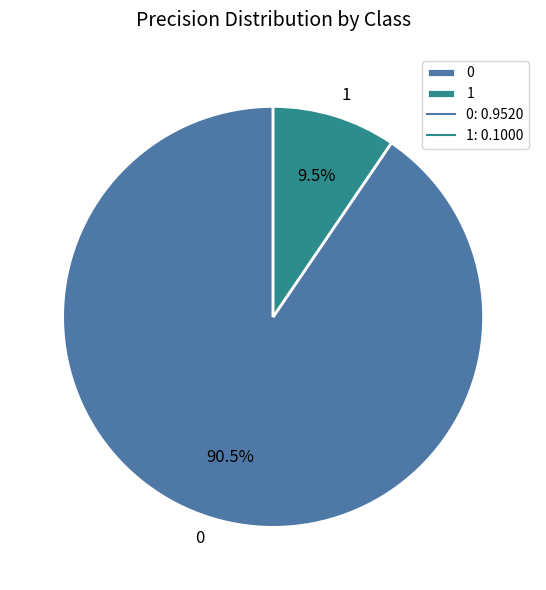

Is there a majority slice in this chart?

Yes